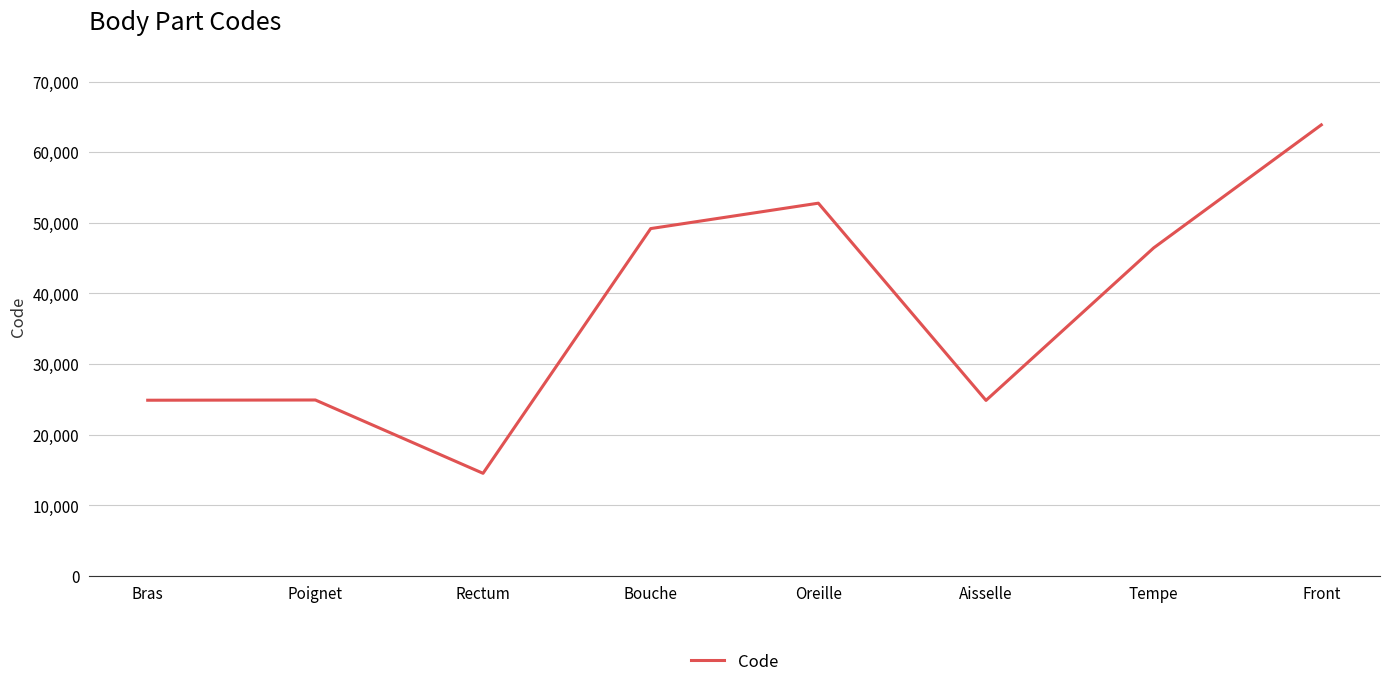

Which category has the lowest value across all series?

Rectum